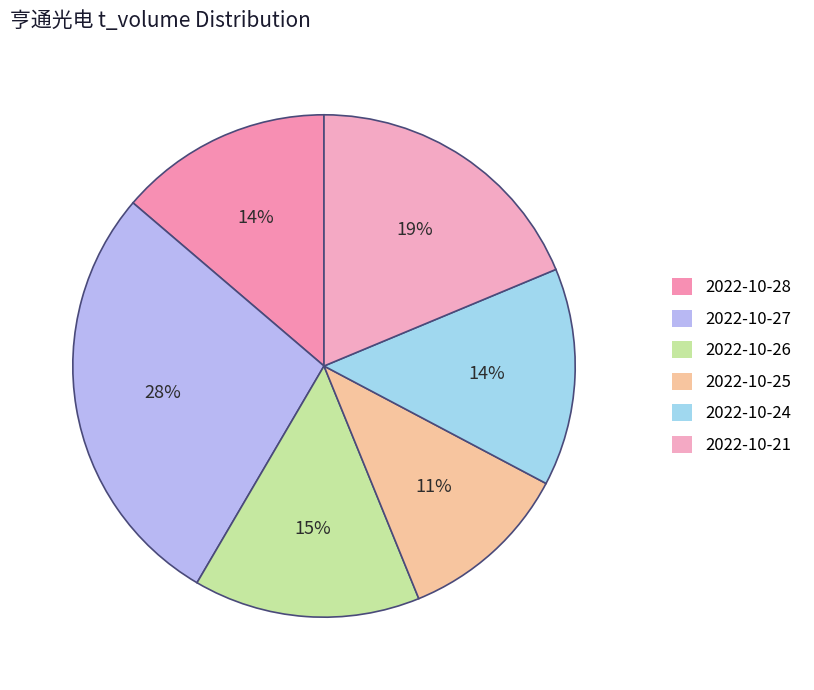

Is it true that 2022-10-27 is 15% of the pie?

False